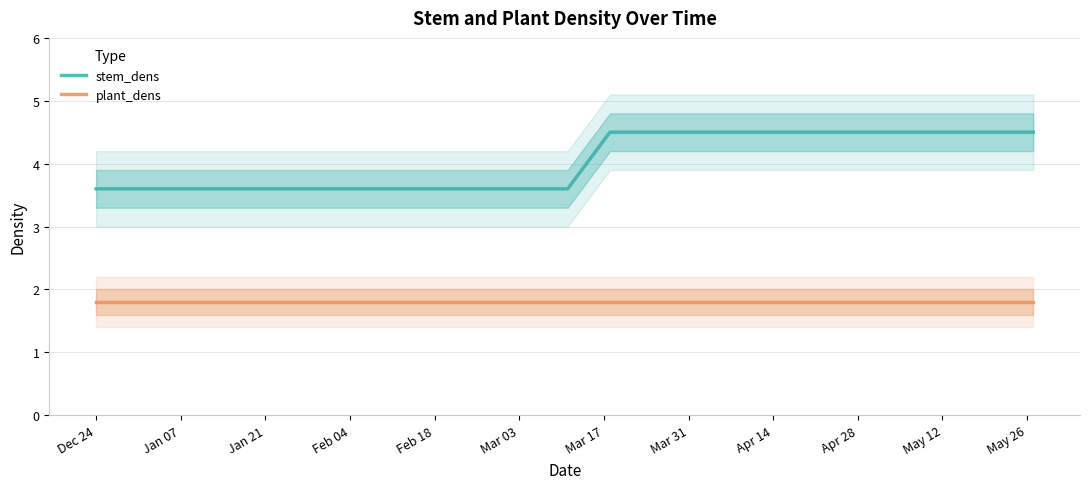

What is the highest value of the stem_dens series?

4.5